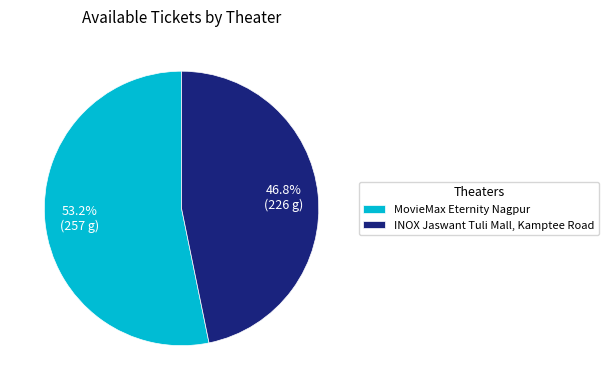

Between MovieMax Eternity Nagpur and INOX Jaswant Tuli Mall, Kamptee Road, which is larger?

MovieMax Eternity Nagpur